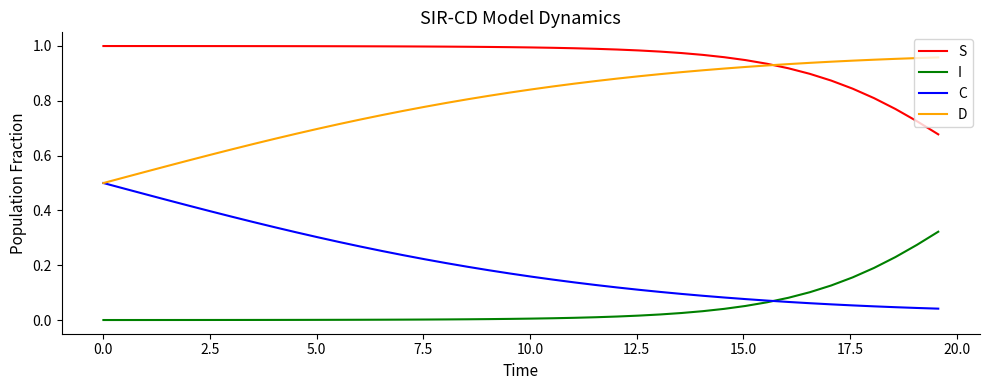

True or false: S and C cross at least once.

False